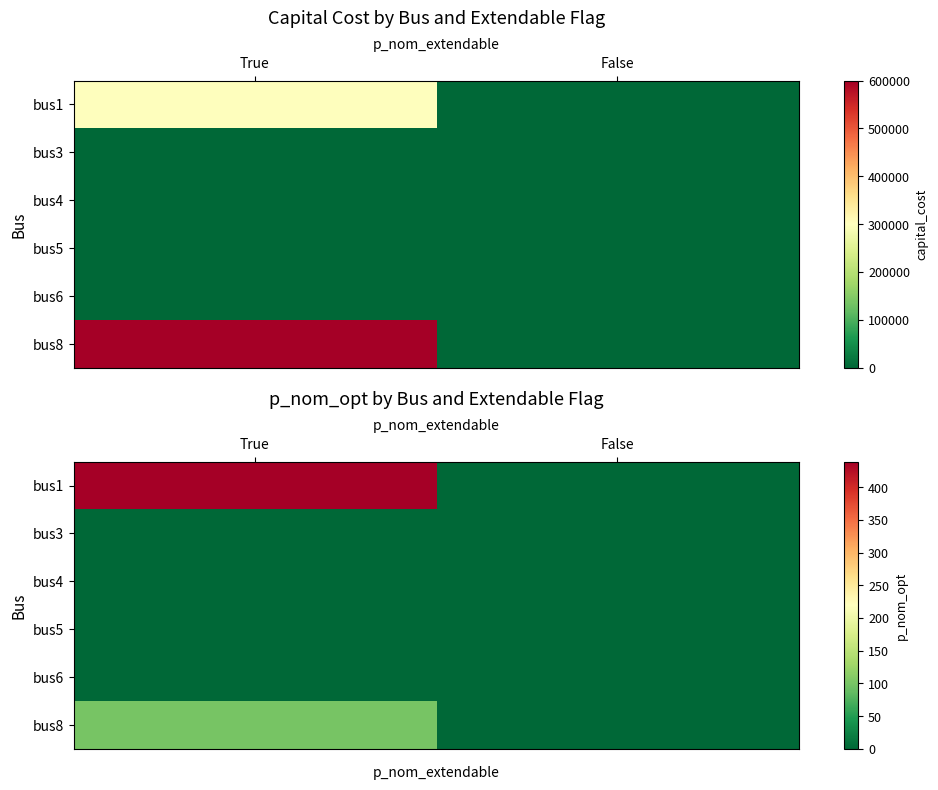

Which series has the largest total across all categories?

bus1